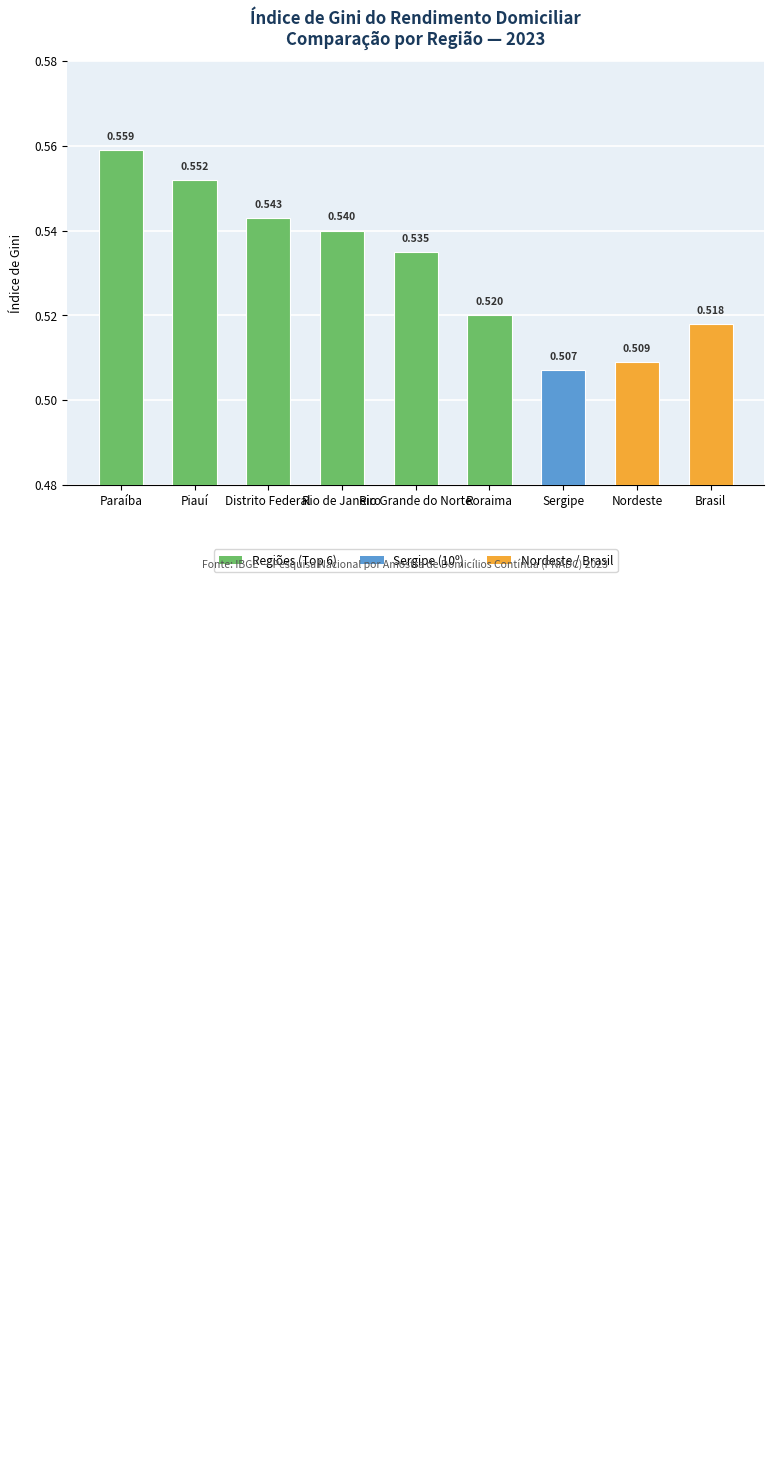

What position from the left is Paraíba?

1